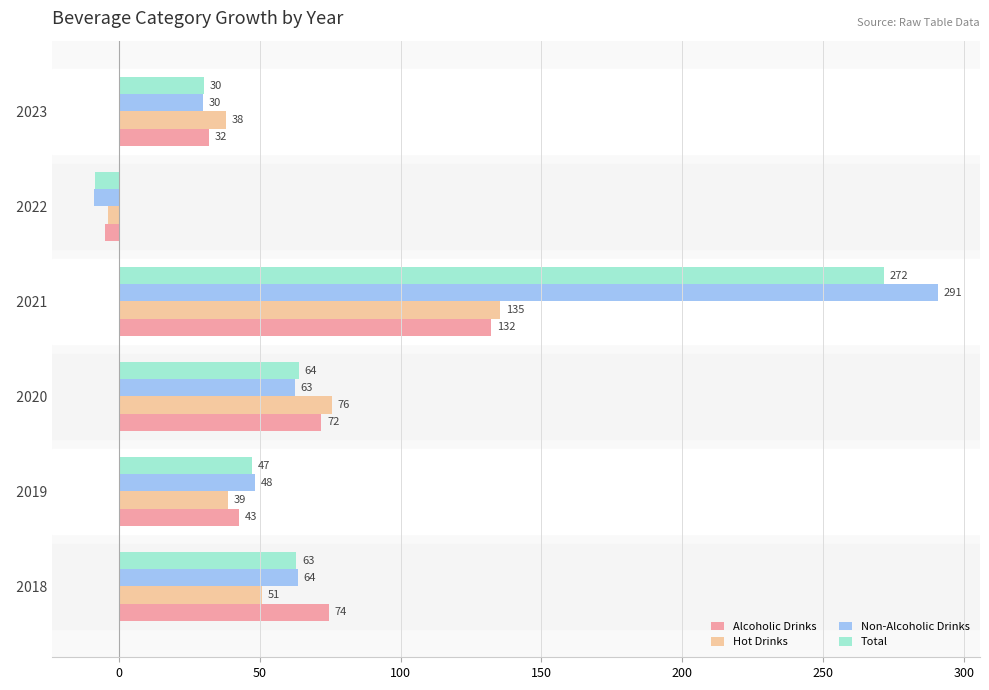

What is the highest value of the Hot Drinks series?

135.3